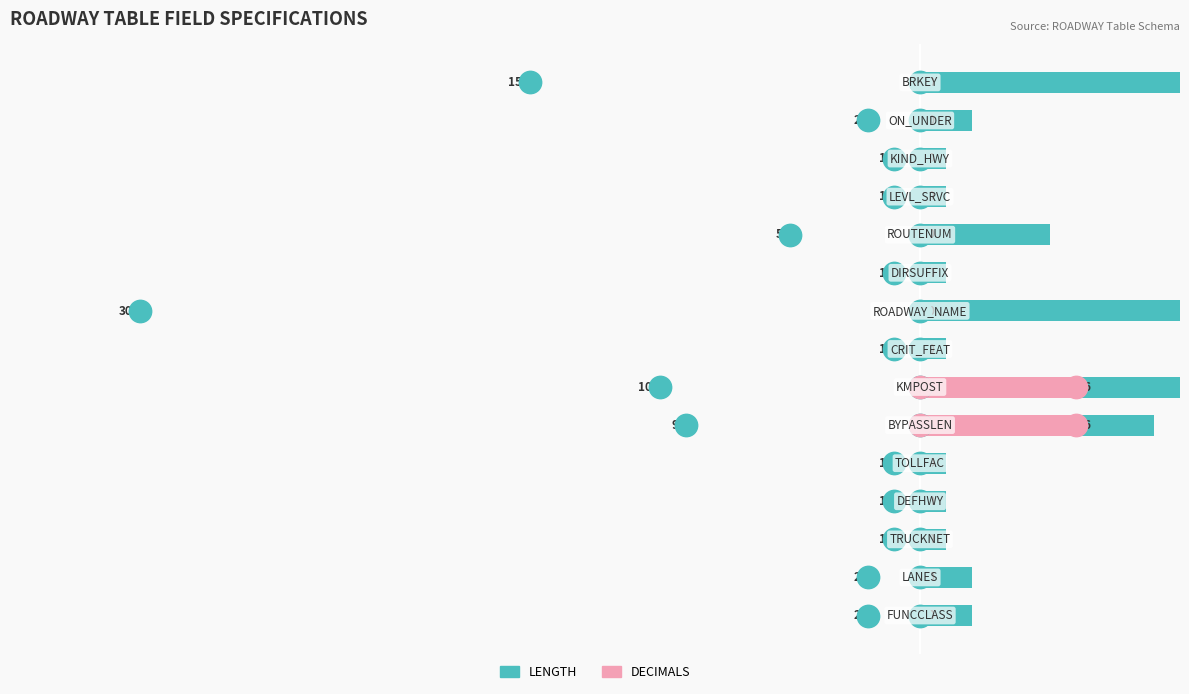

What is the total value across all series at 2?

1